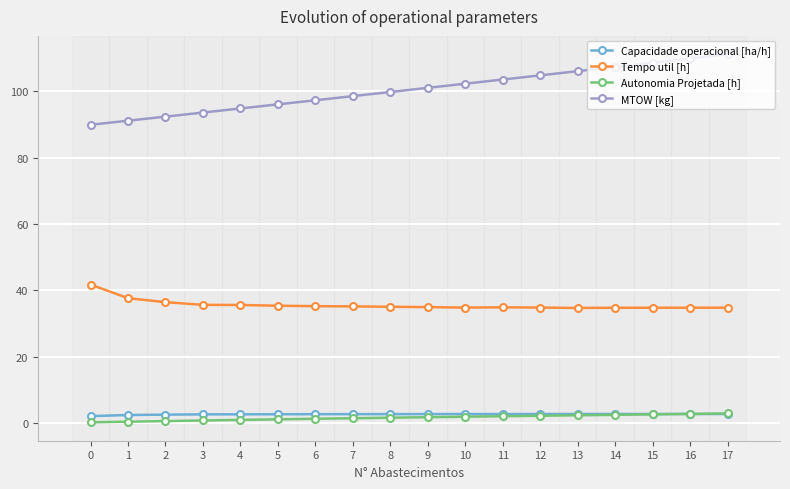

How many lines are shown in the chart?

4